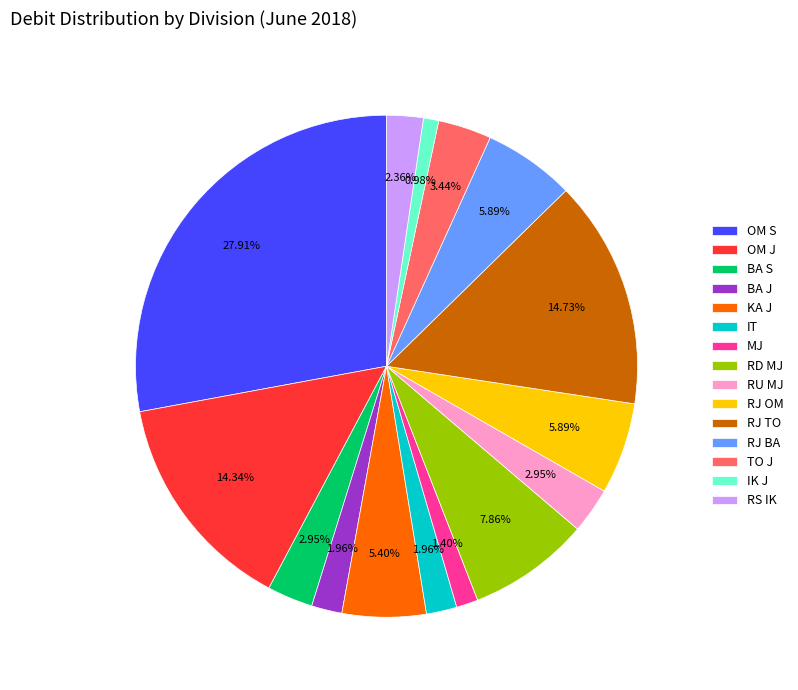

Which has a higher value, MJ or RJ OM?

RJ OM